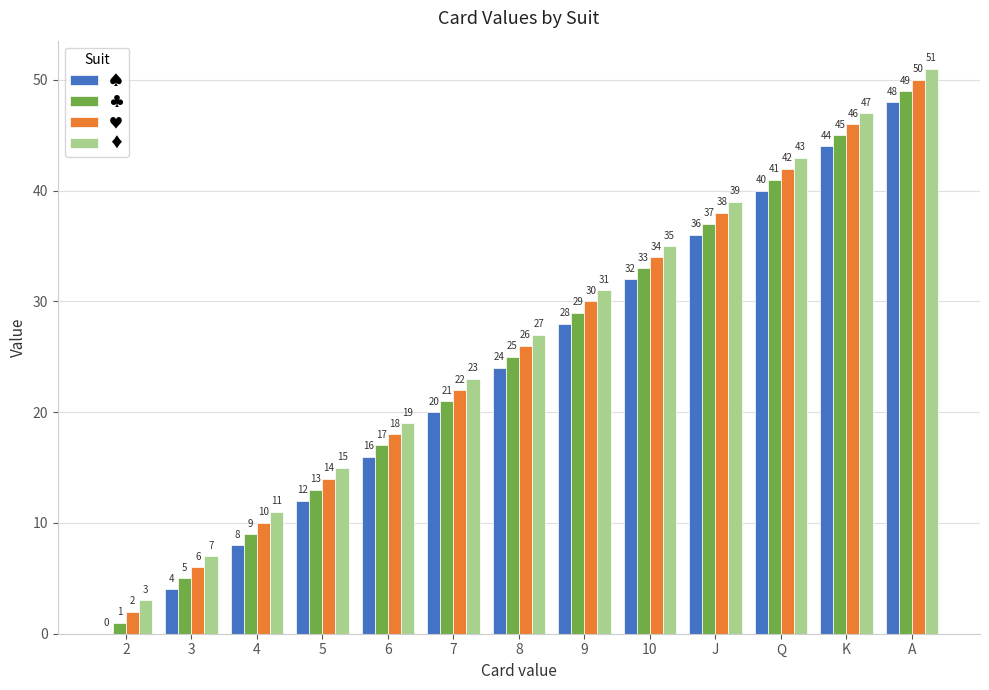

What is the approximate value of ♣ at A, to the nearest 5?

50